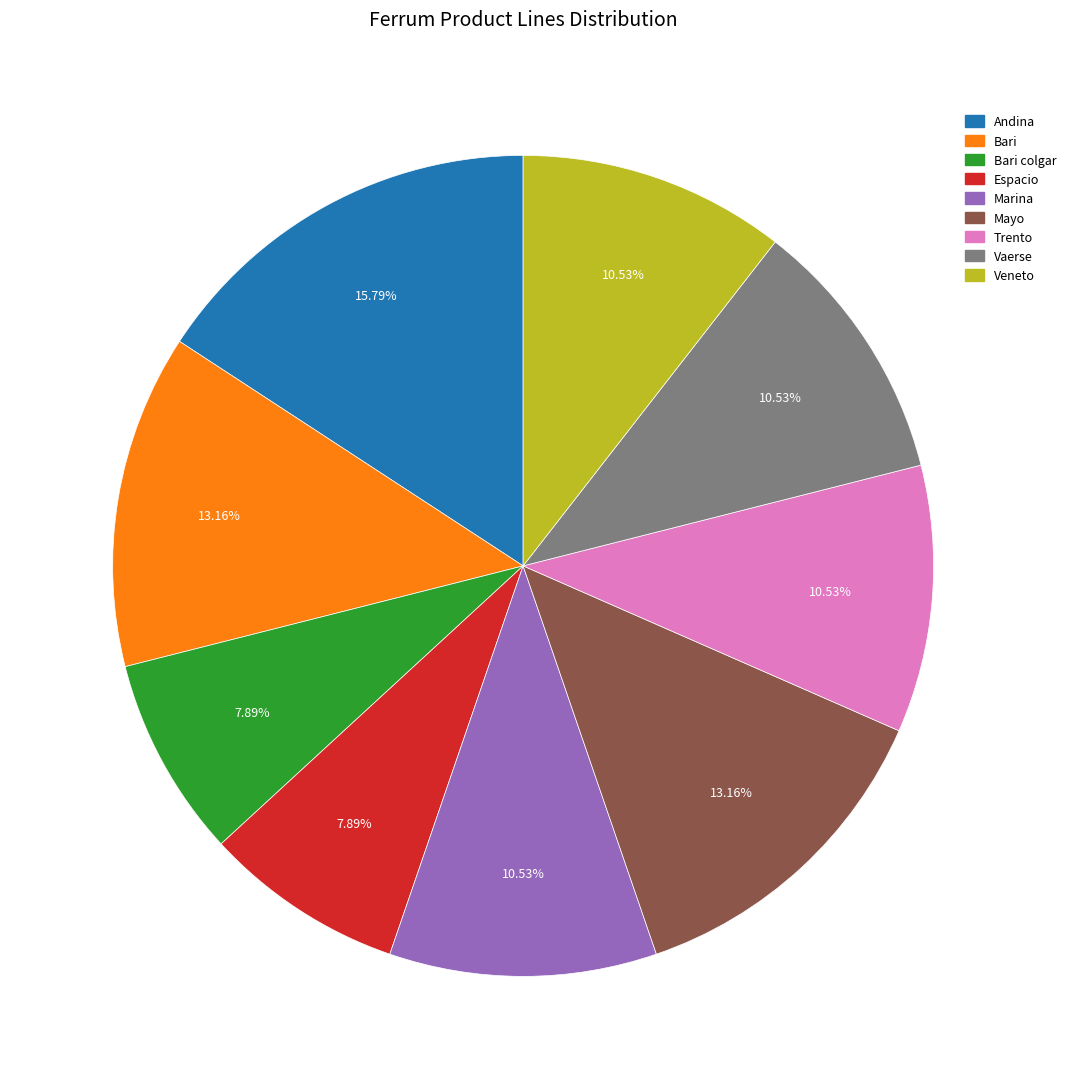

Does Bari colgar account for over 50% of the chart?

No